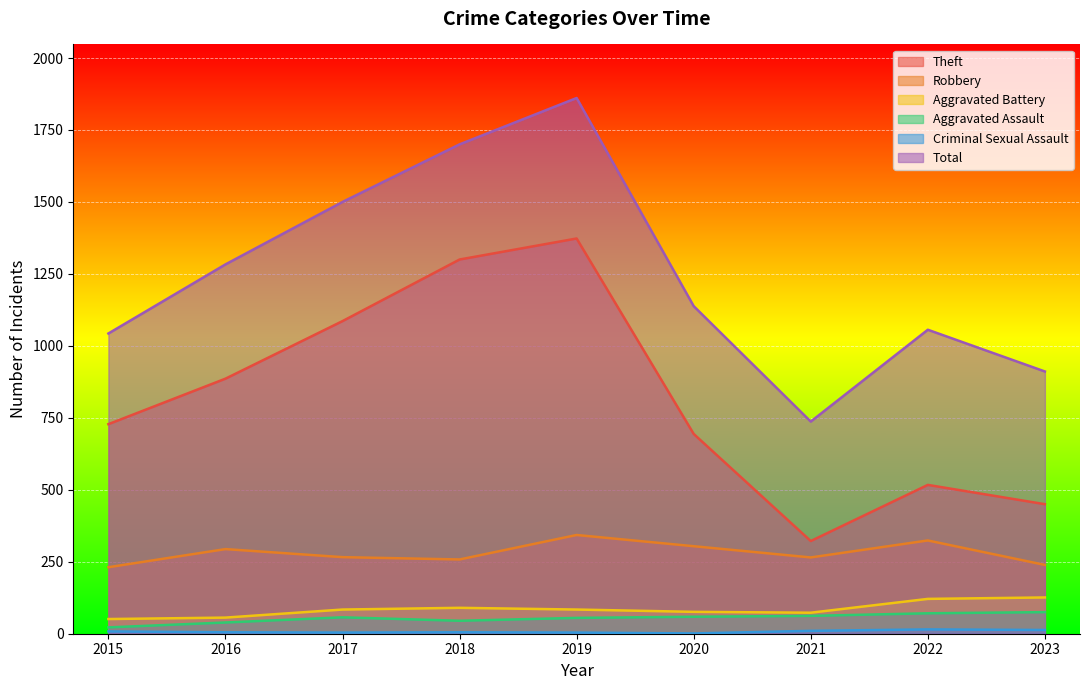

What is the spread (max minus min) of values at 2020?

1137